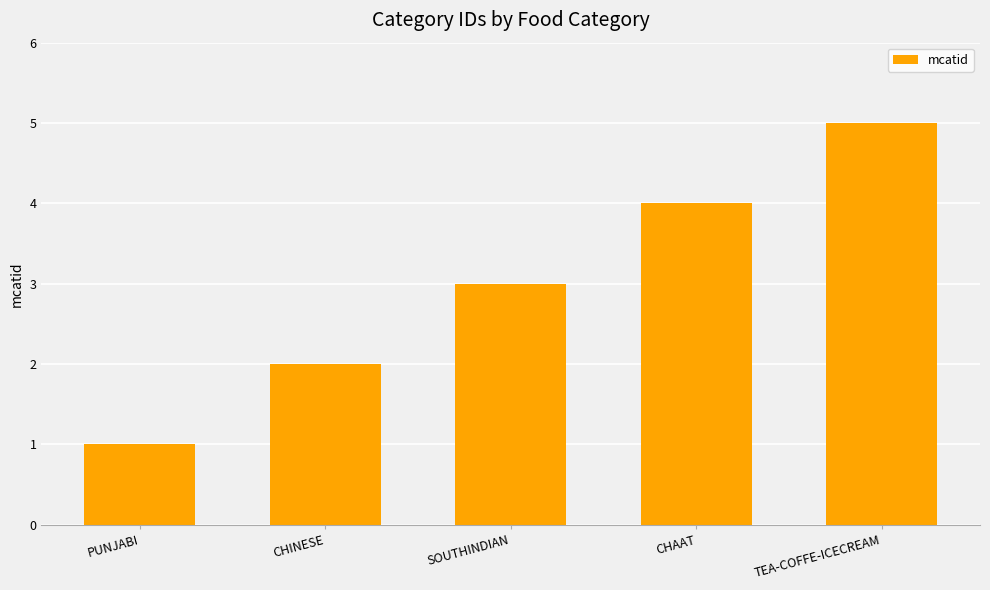

How many bars are there in total?

5